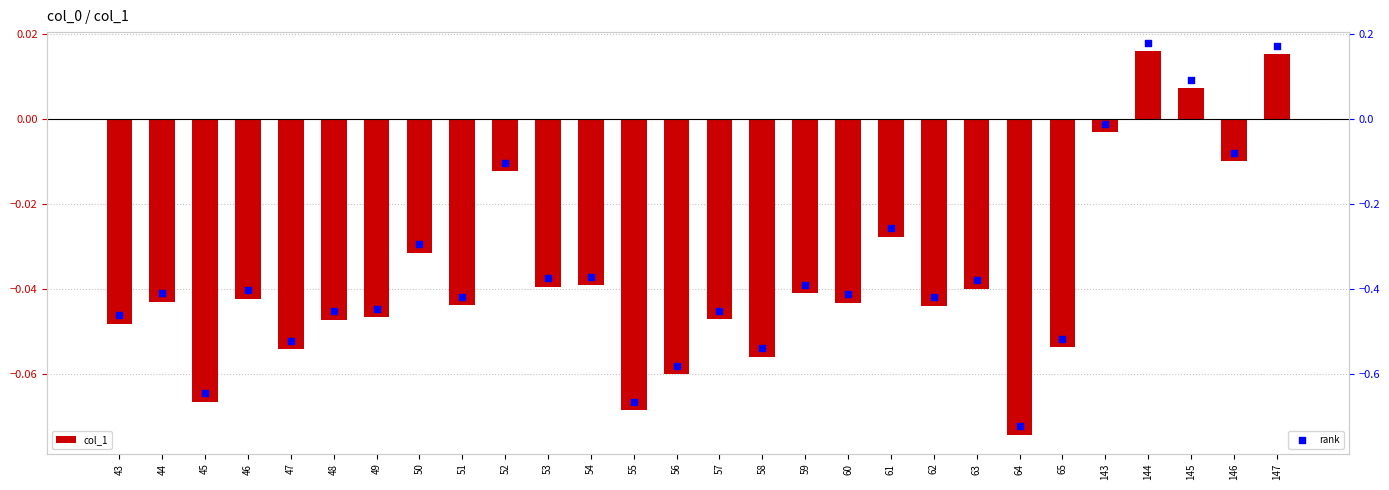

At how many categories does at least one series exceed 0?

3